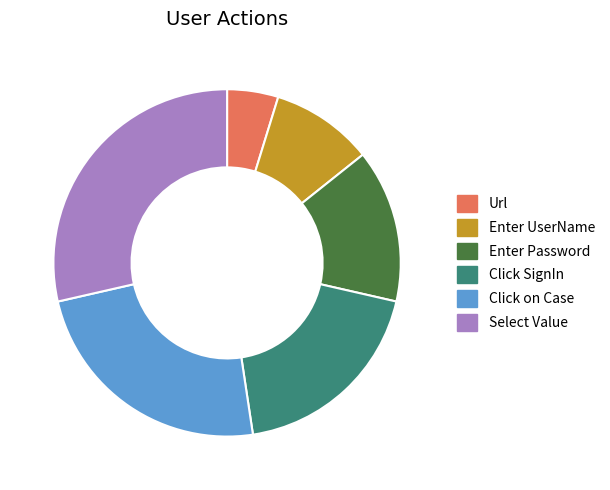

Is there a majority slice in this chart?

No